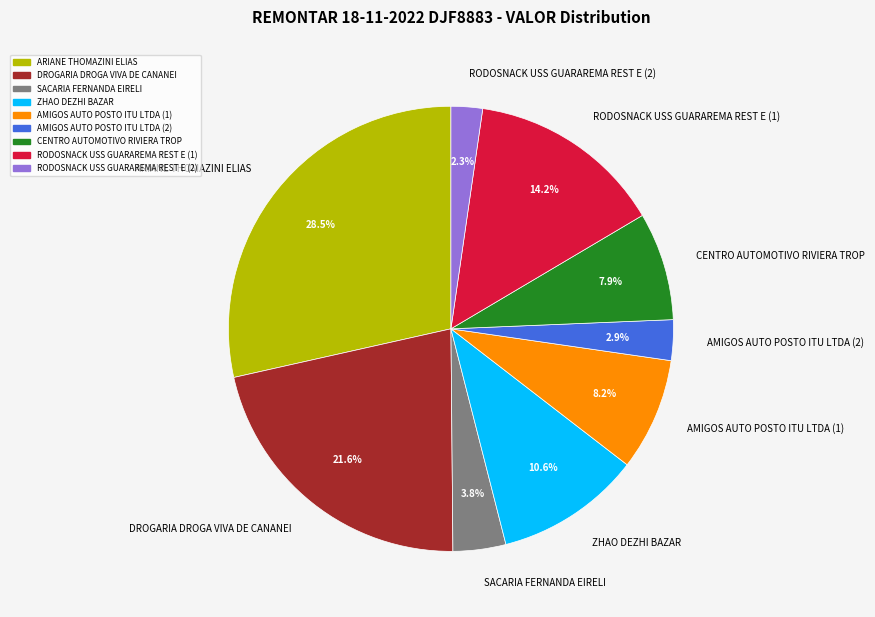

How many segments does this pie chart have?

9